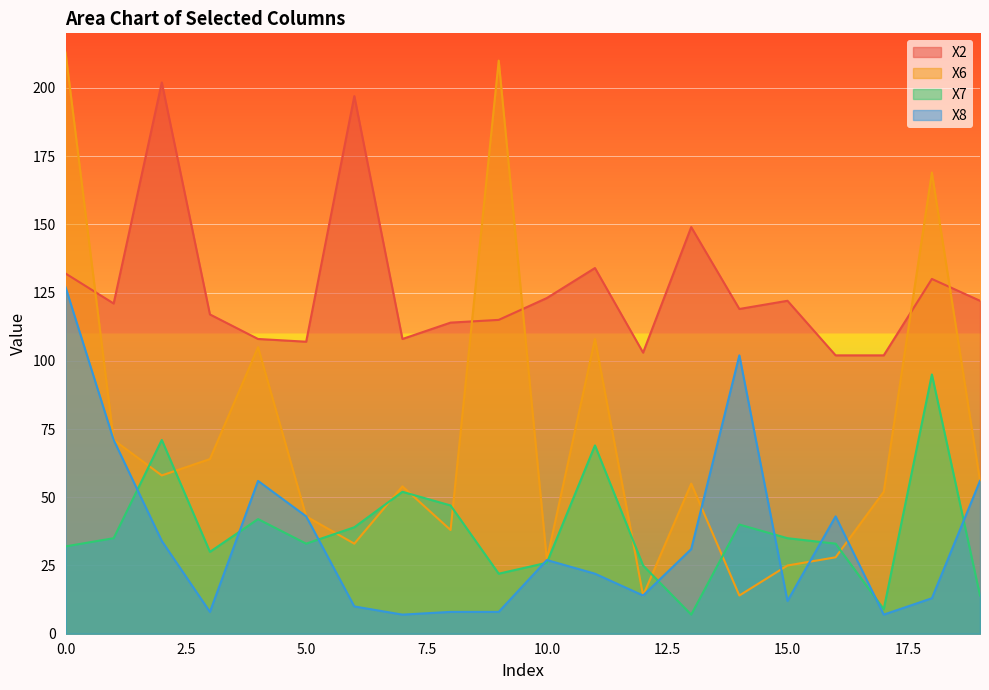

Is the value of X8 at 2 greater than the value of X6 at 7?

No